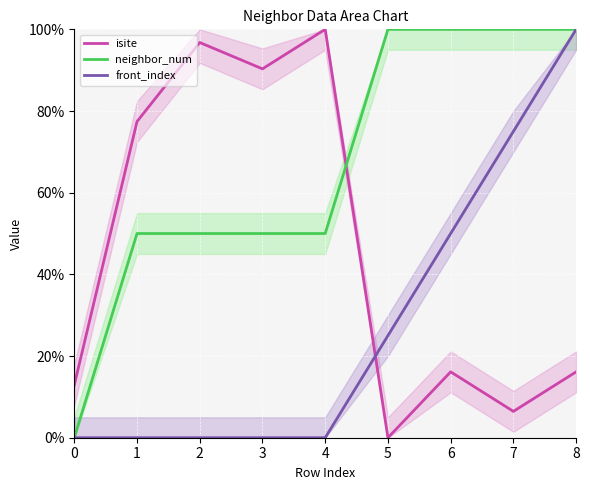

Where is the first local minimum for isite?

3